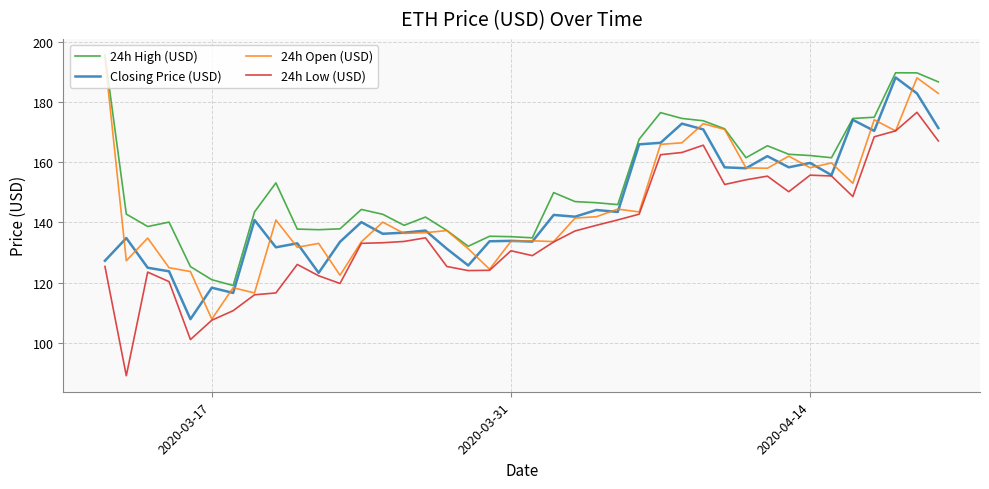

In 24h High (USD), how many points are higher than both neighbors (excluding endpoints)?

9